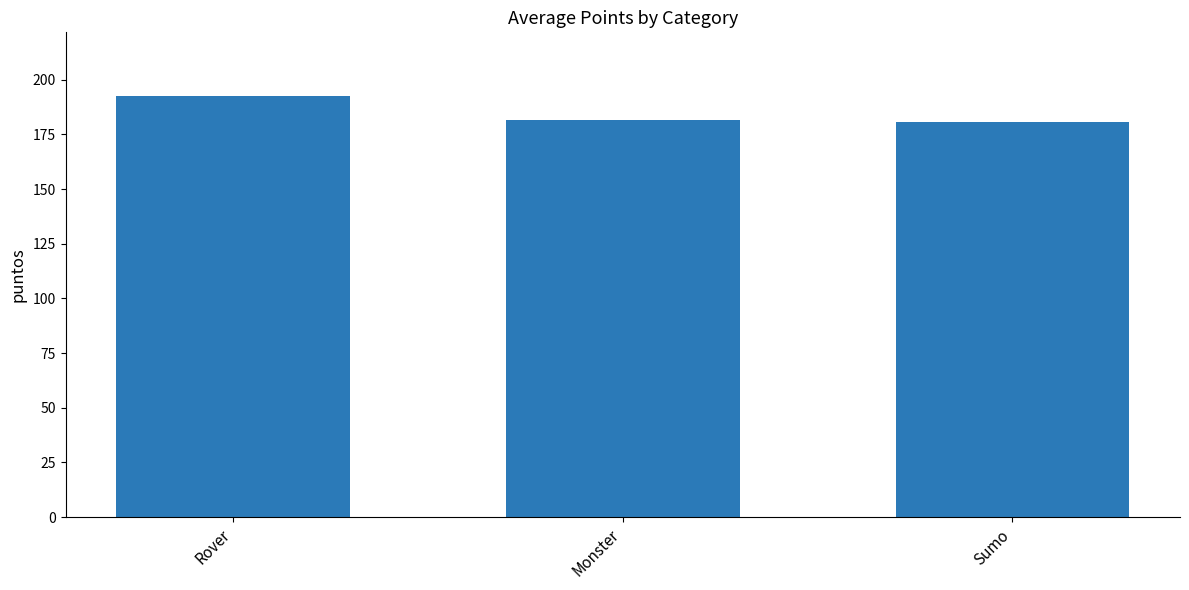

What is the greatest value displayed?

192.7